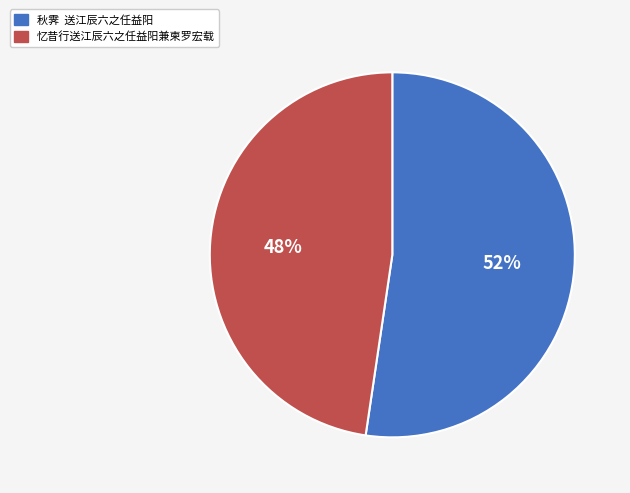

Count the number of slices in the pie.

2